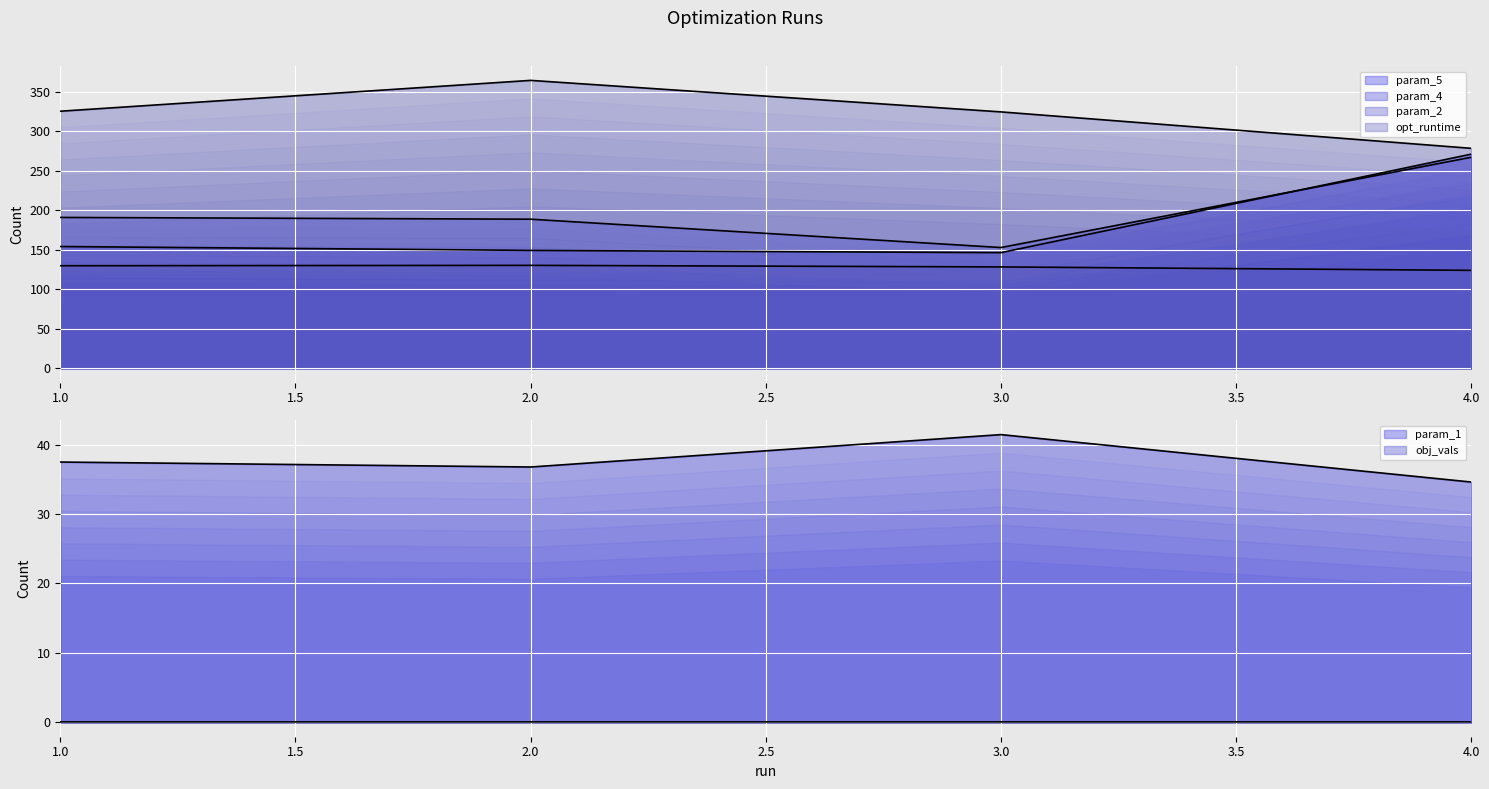

At which category does param_4 reach its first local valley?

3